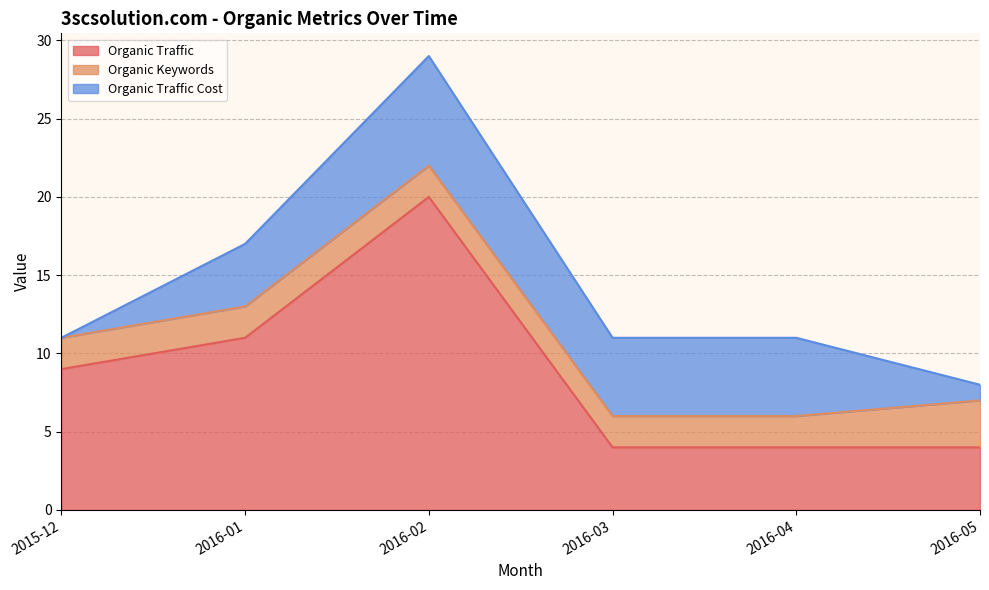

What is the difference between the Organic Traffic values at 2015-12 and 2016-02?

11